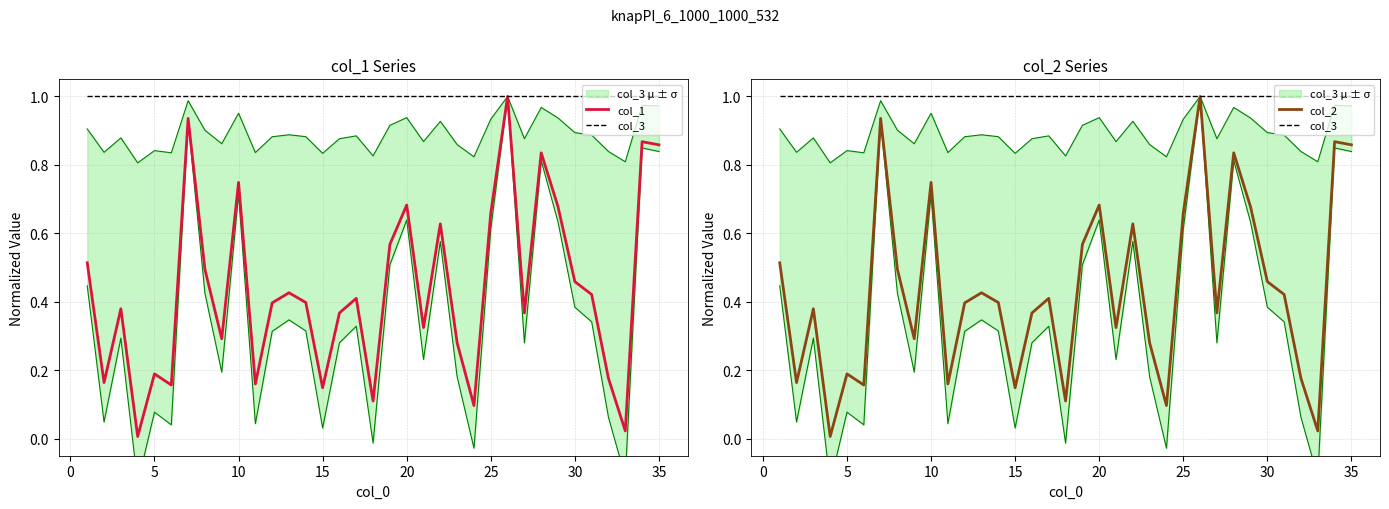

True or false: col_1 and col_3 intersect in this chart.

False